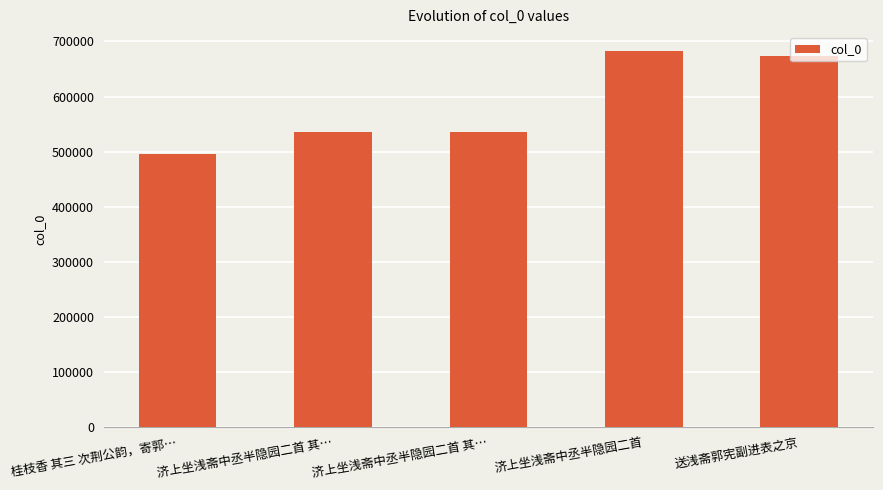

Are the bars horizontal?

No